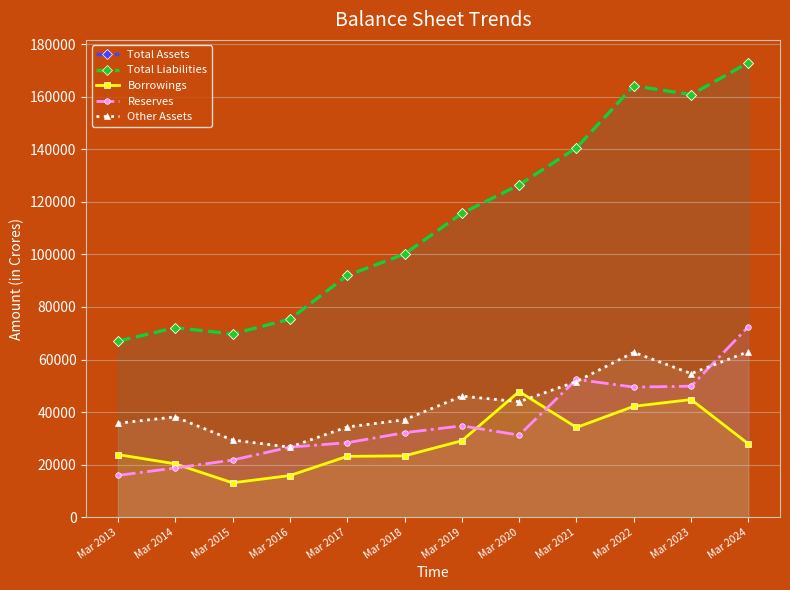

How many values in the Other Assets series exceed 43955?

5